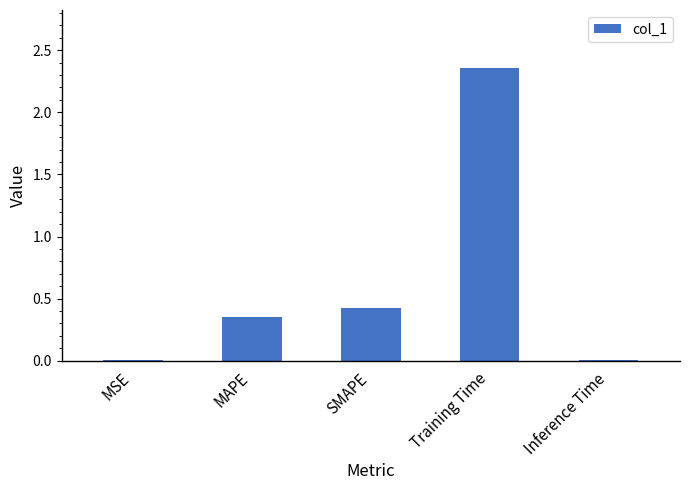

What is the sum of all values?

3.1